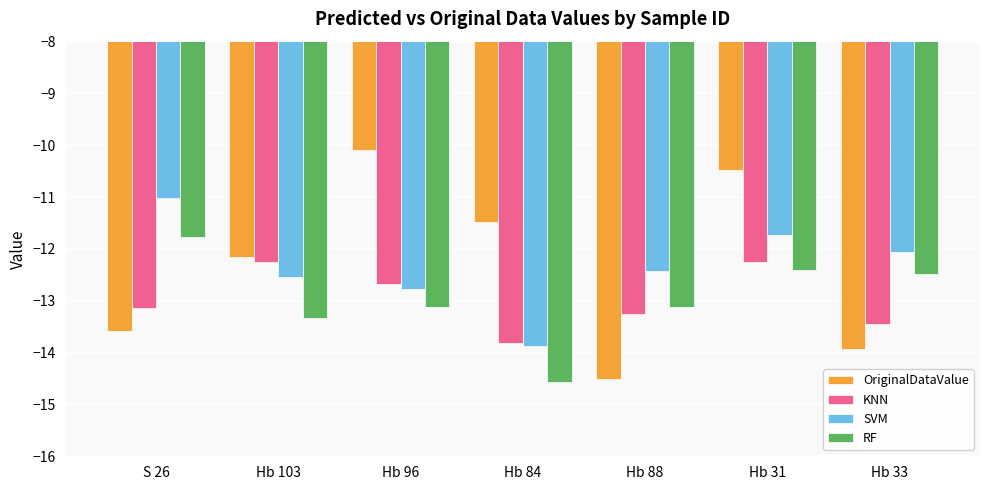

What position from the right is S 26?

7